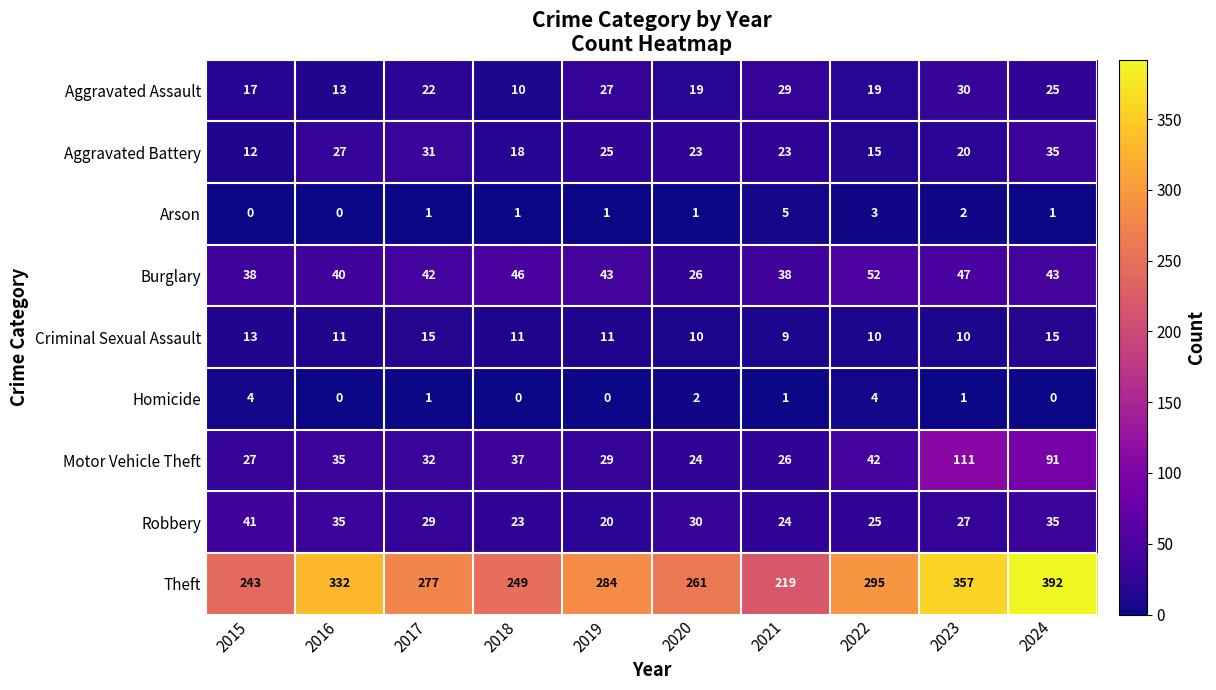

What is the greatest value displayed?

392